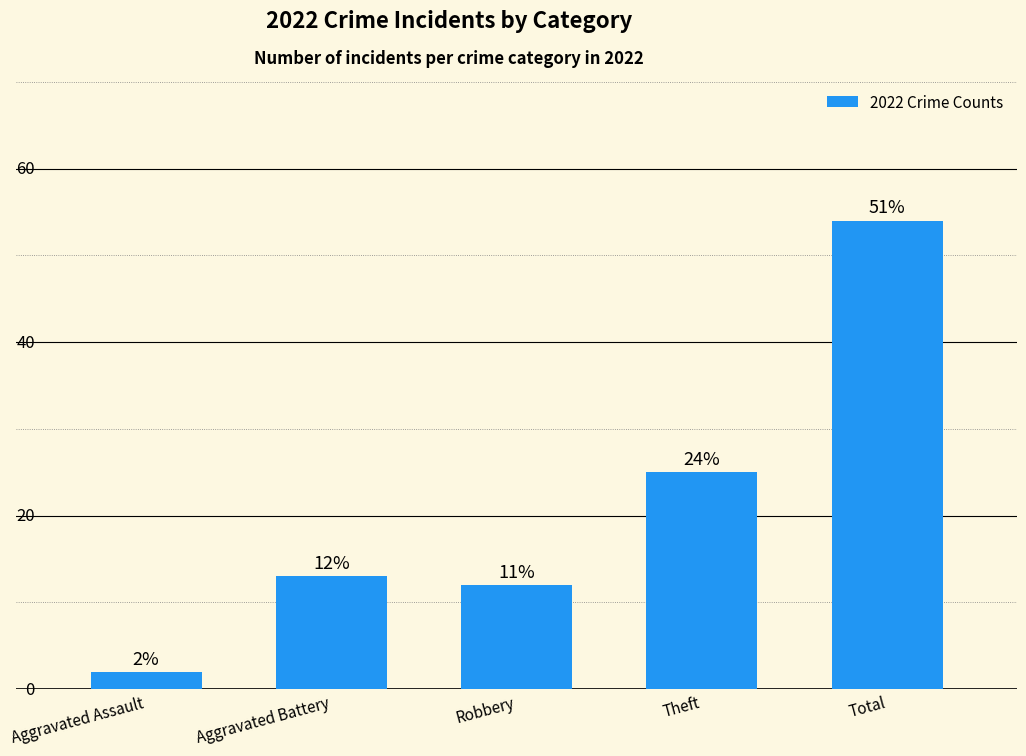

At which category does the chart reach its peak across all series?

Total